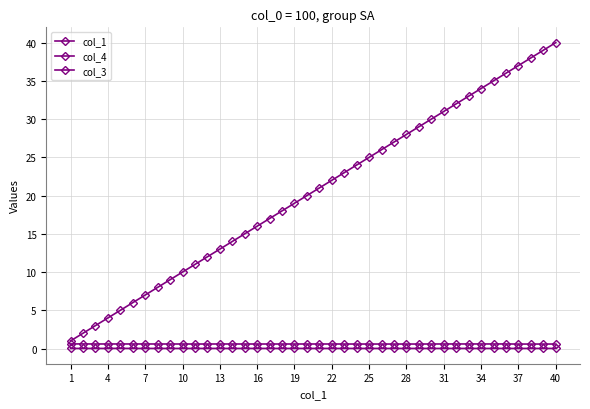

In col_4, how many points are higher than both neighbors (excluding endpoints)?

13